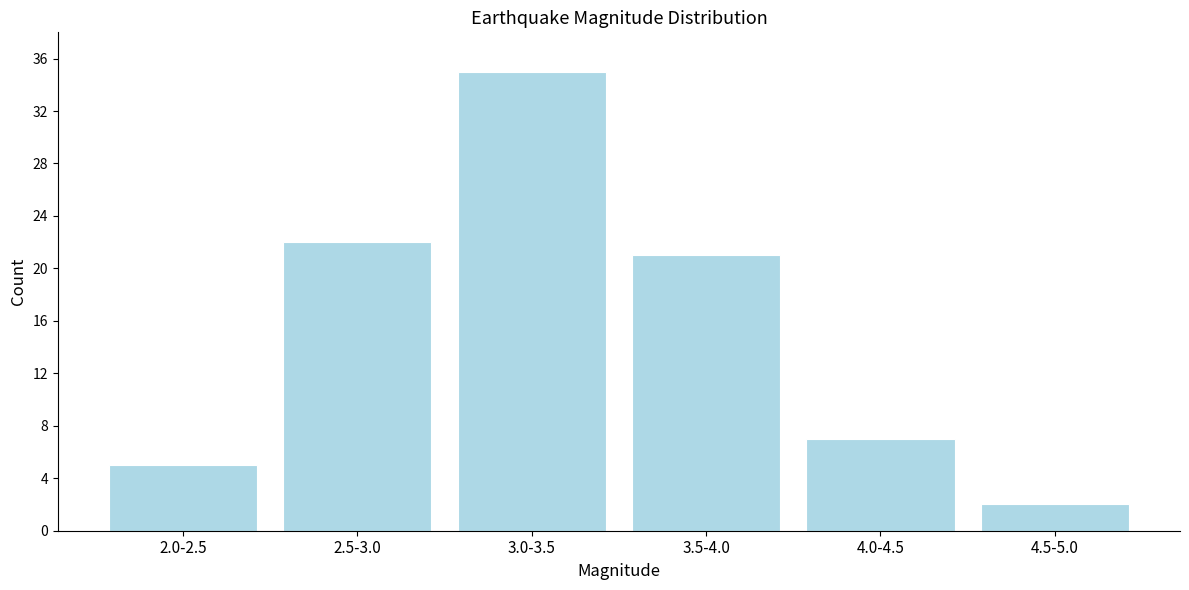

Reading left to right, list all the values displayed in this chart.

5	22	35	21	7	2